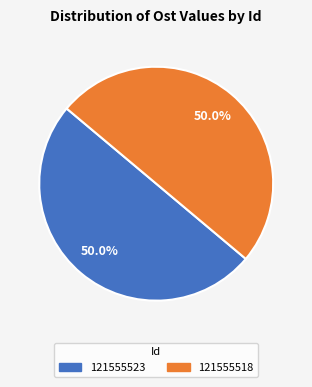

What is the ratio of the value at 121555523 to the value at 121555518?

1.0